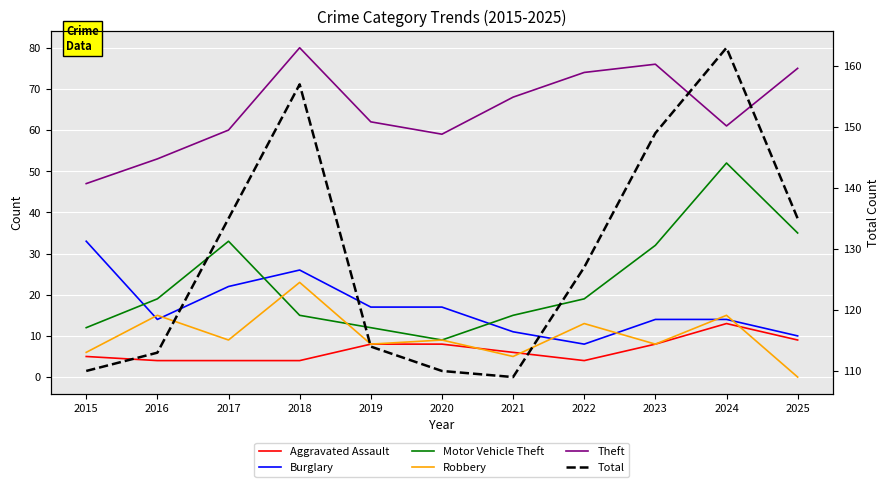

Rank the series by their maximum value, from highest to lowest.

Total, Theft, Motor Vehicle Theft, Burglary, Robbery, Aggravated Assault